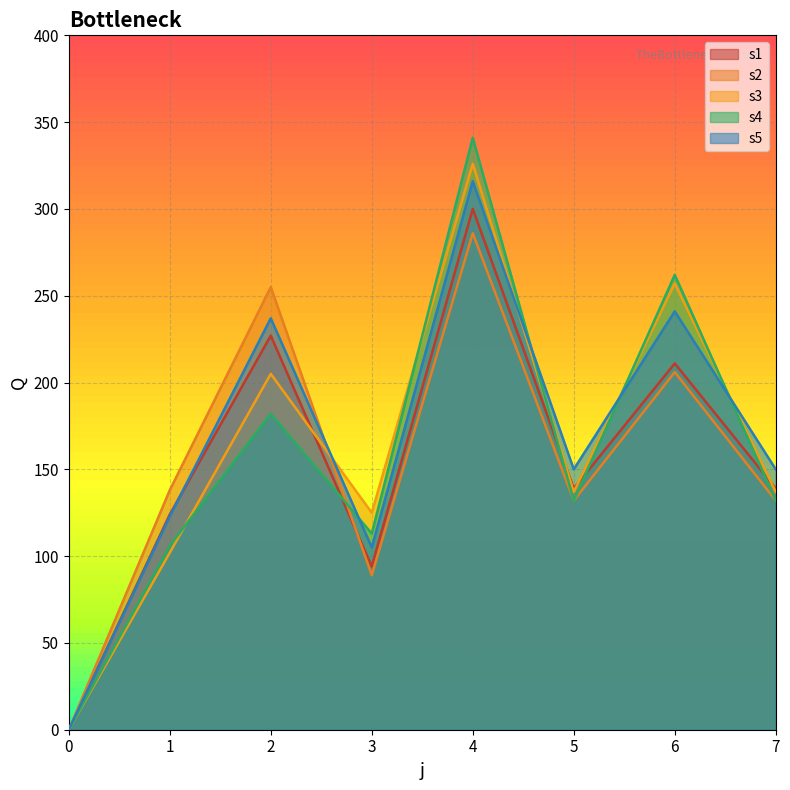

Which series has the widest spread of values?

s4